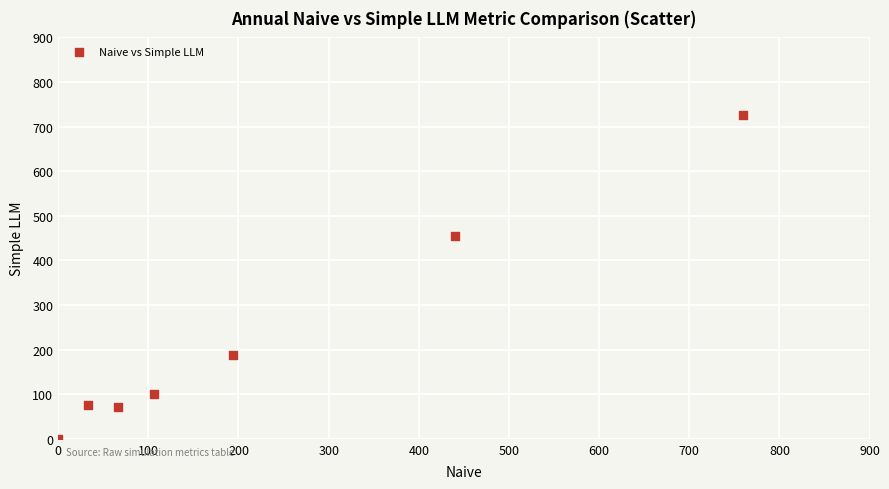

What Y value in the scatter plot is closest to 363?

453.7